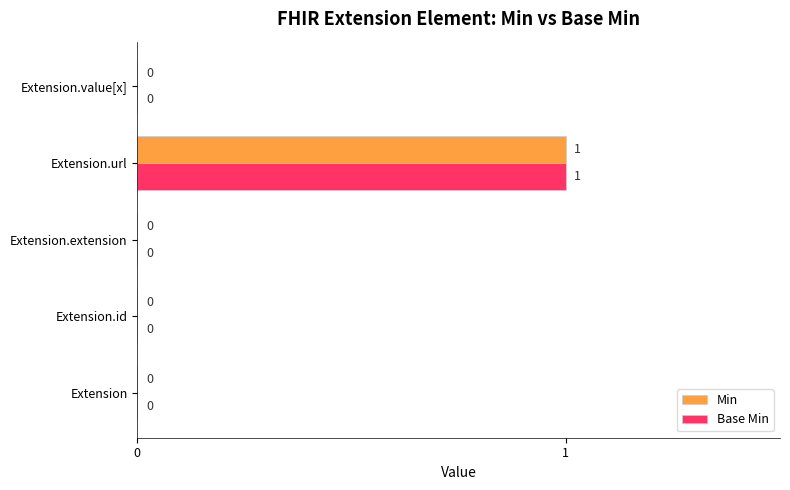

At which category is the sum across all series the highest?

Extension.url